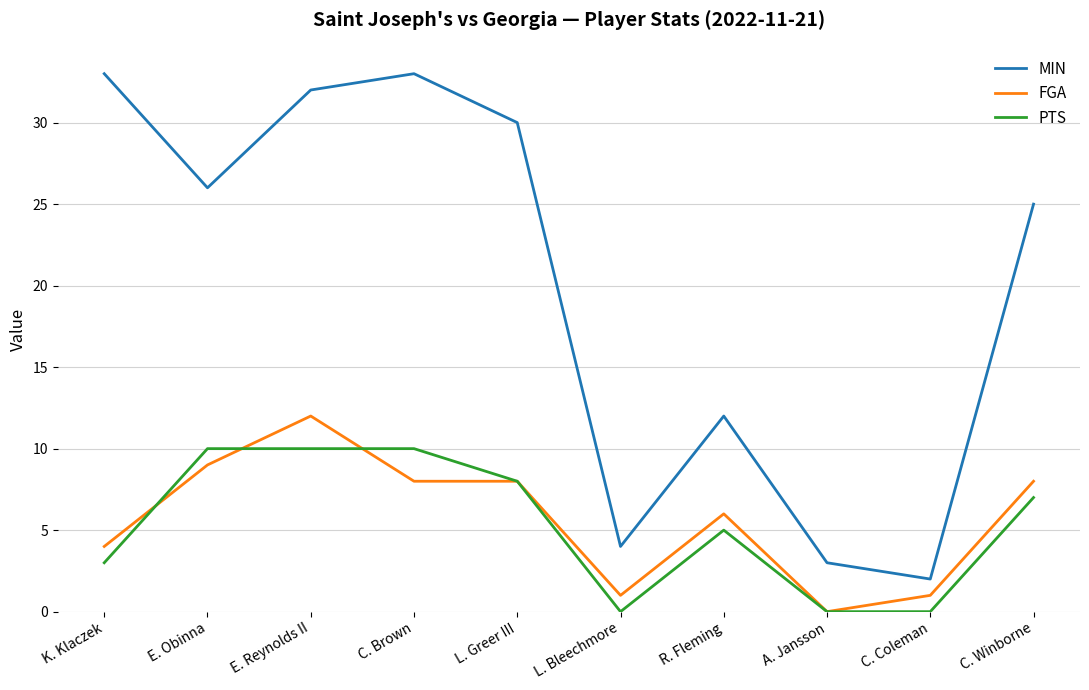

Where does the MIN series first go above 26?

K. Klaczek